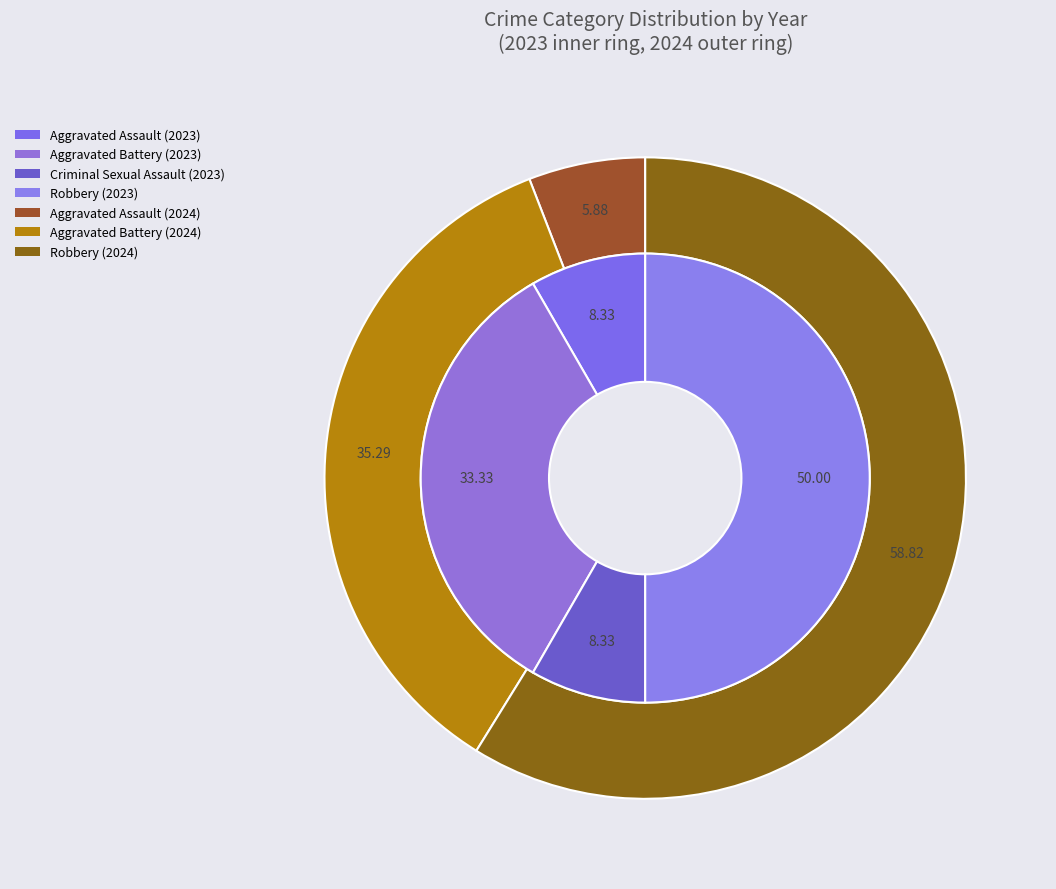

Which has a higher value, 3 or 2?

3